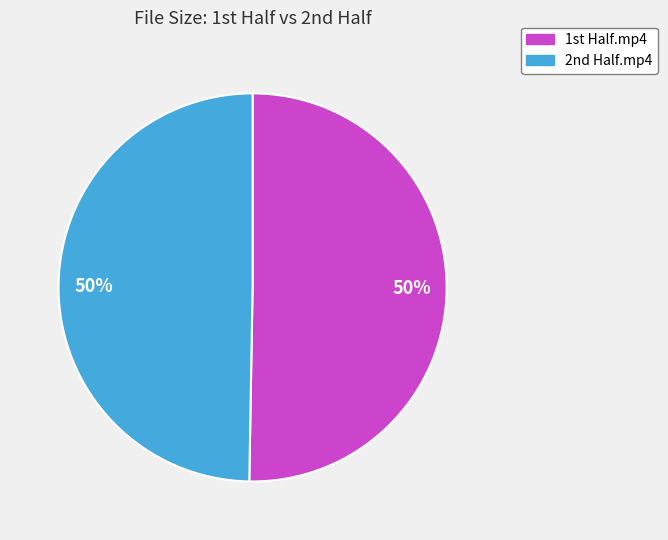

To the nearest percent, what is the average slice percentage?

50%